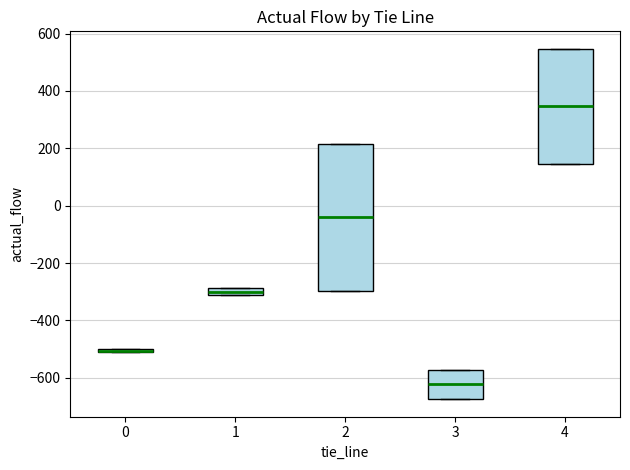

Where is the lower edge of the box at x = 2 on the y-axis? The values are not printed on the chart, so give them approximately, as read against the axis.

-300